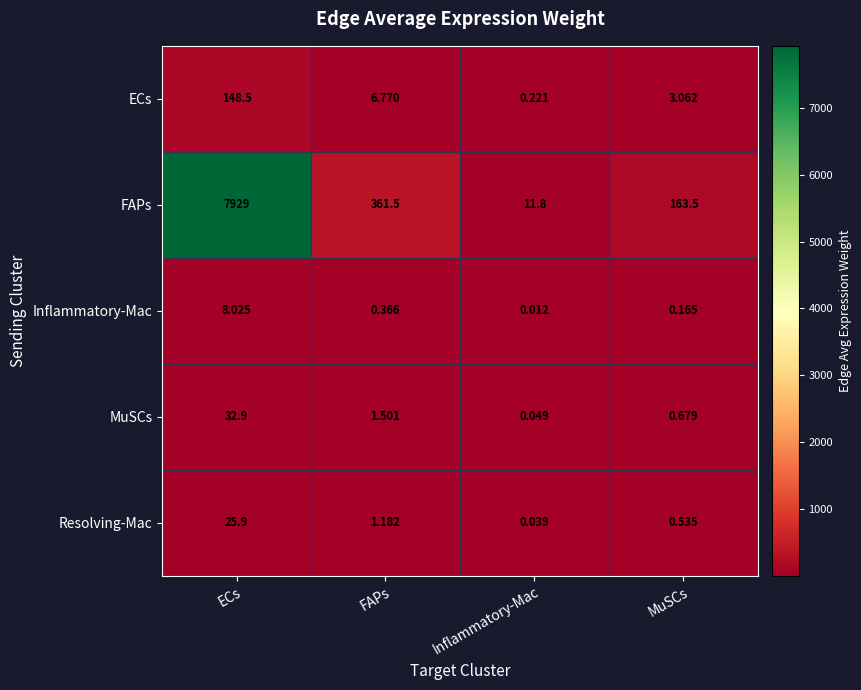

Which category has the highest value in the FAPs series?

ECs